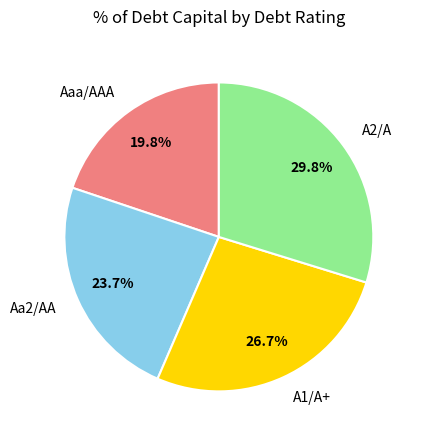

To the nearest percent, what is the average slice percentage?

25%